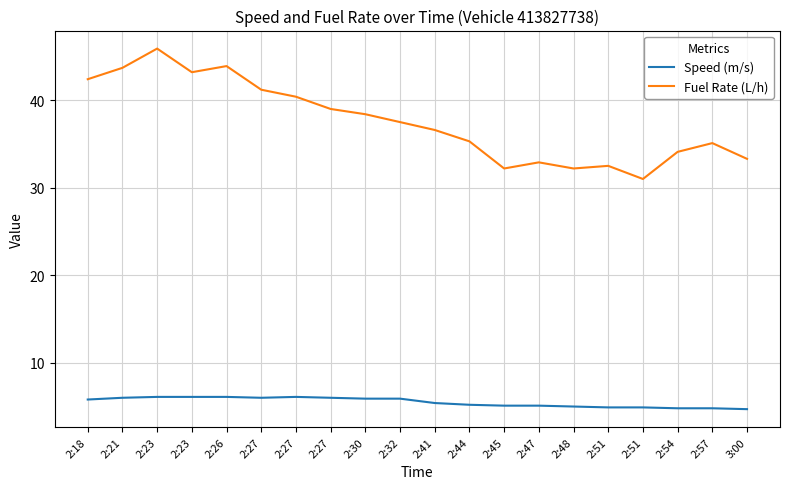

How many lines are shown in the chart?

2